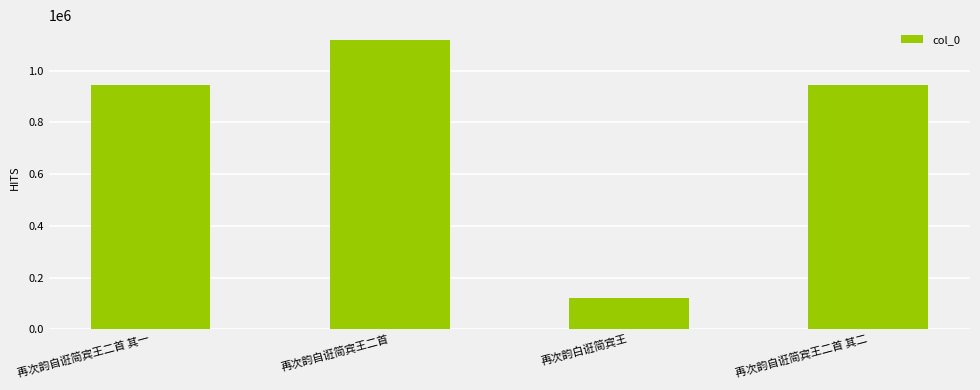

The chart shows a value of 193779 at 再次韵白诳简宾王. True or false?

False